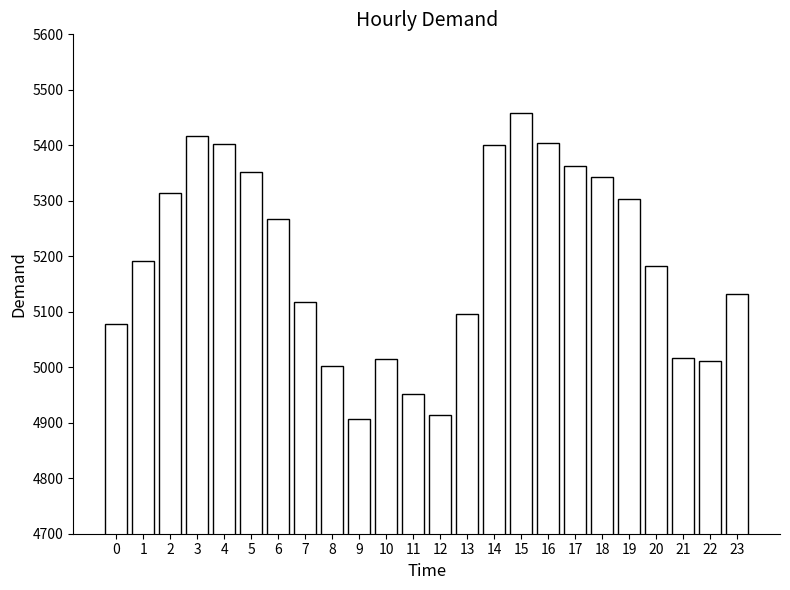

True or false: the data shows 2941 at 23.

False